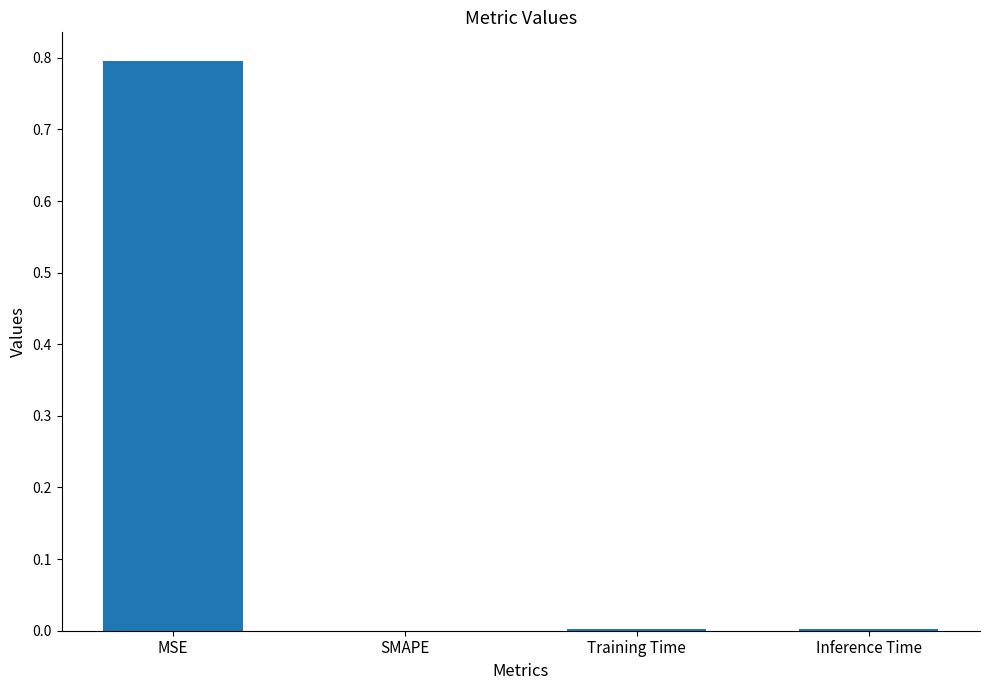

What is the maximum value shown in the chart?

0.8